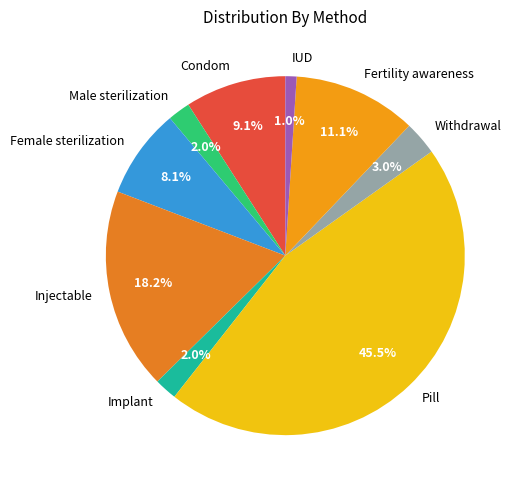

Does any single category account for the majority?

No